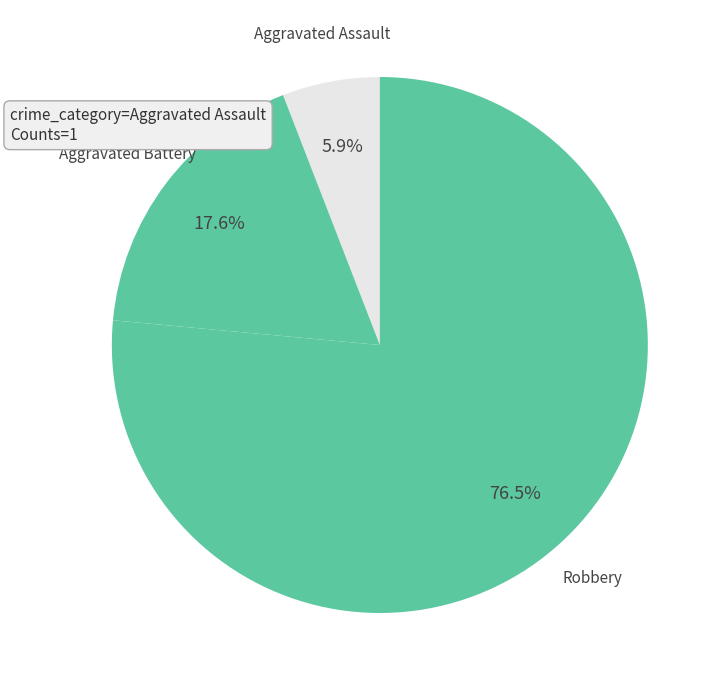

Rank the categories by value from highest to lowest.

Robbery, Aggravated Battery, Aggravated Assault